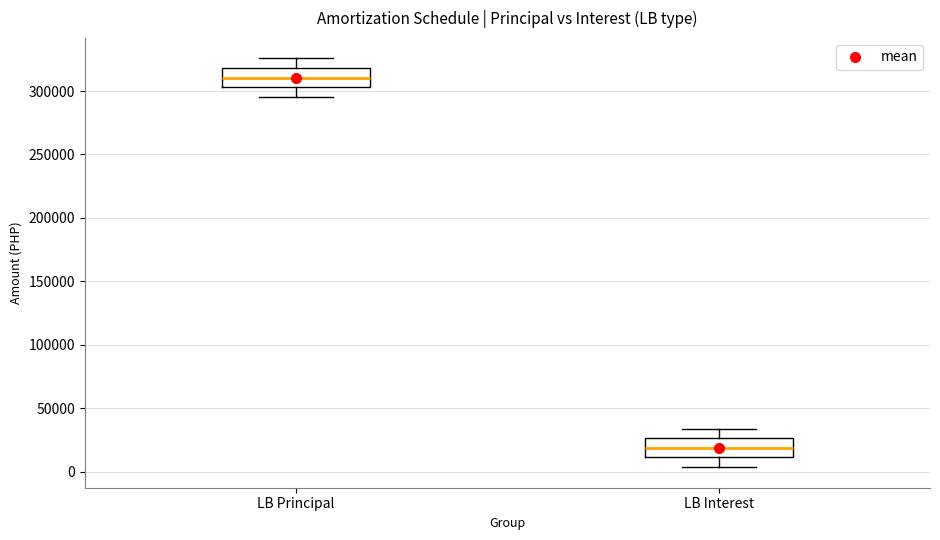

Where does the median line of the box for LB Principal sit on the y-axis? The values are not printed on the chart, so give them approximately, as read against the axis.

310000